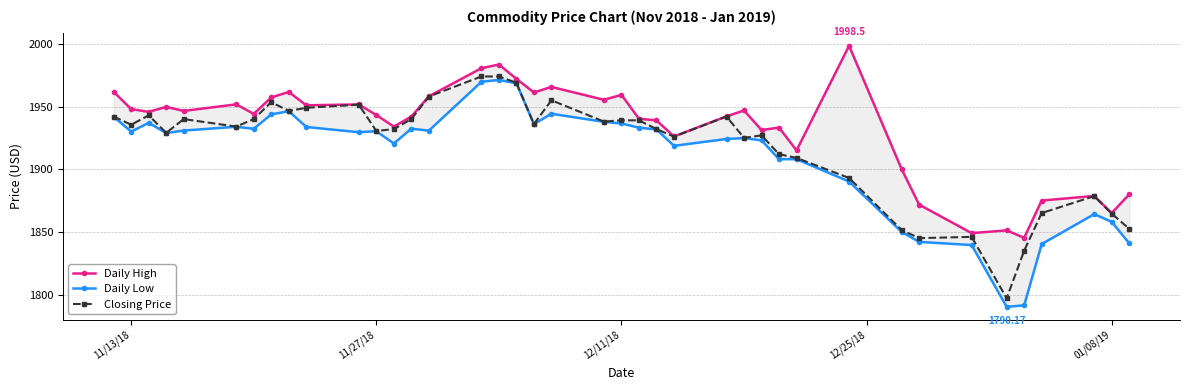

True or false: Closing Price has more than 0 points higher than both neighbors.

True